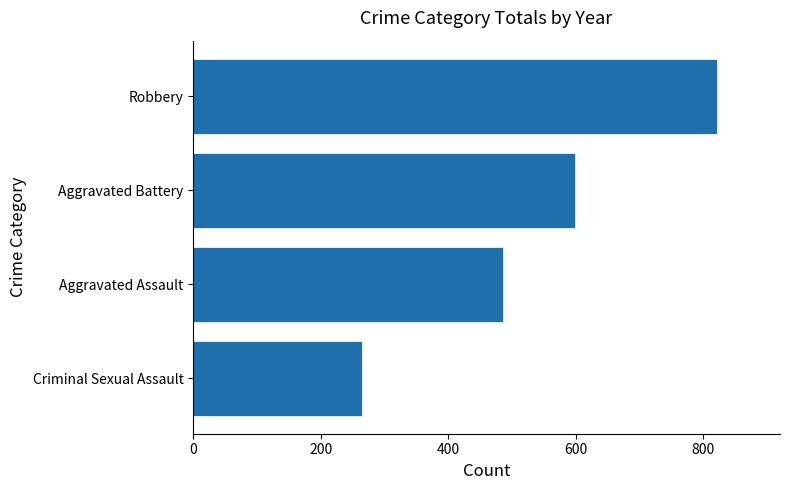

What is the greatest value displayed?

822